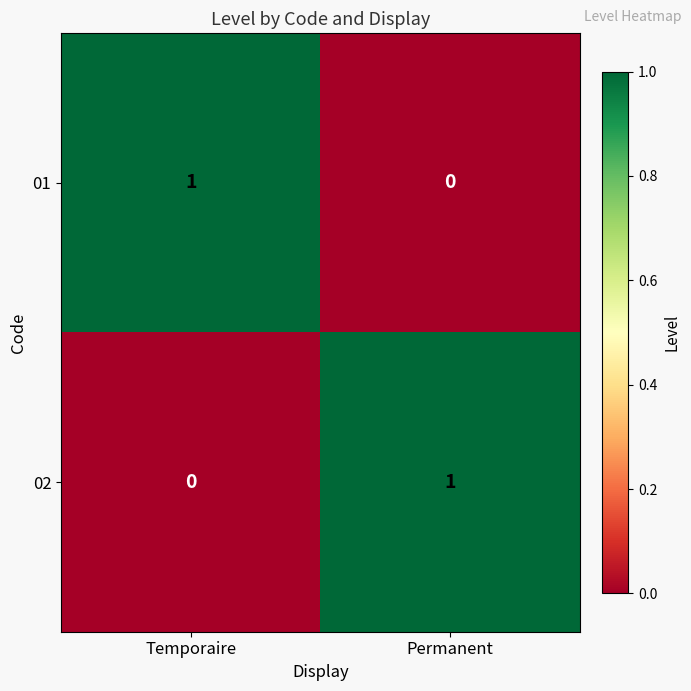

The 02 series shows 1 at Permanent. True or false?

True